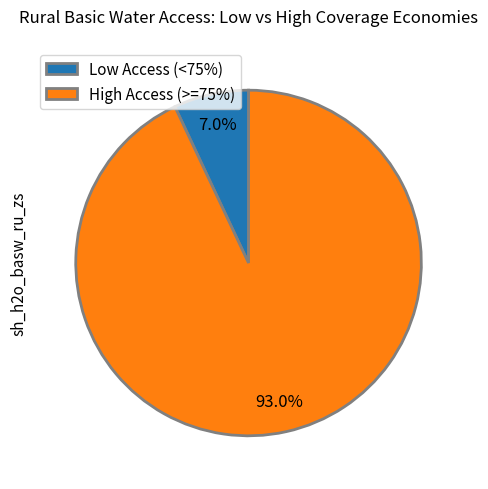

What is the smallest slice in the pie chart?

Low Access (<75%)